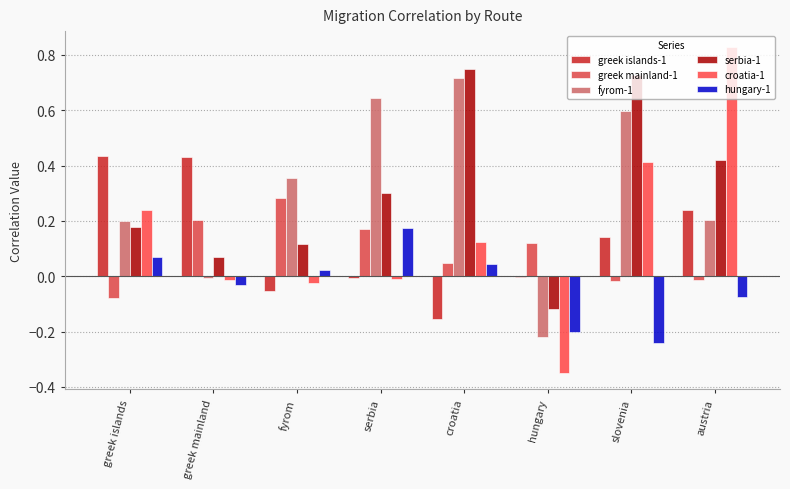

How many data points does each series have?

8